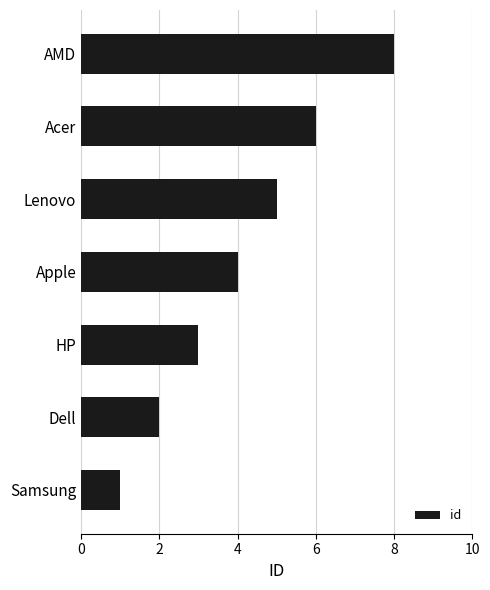

What is the approximate value at Lenovo?

5